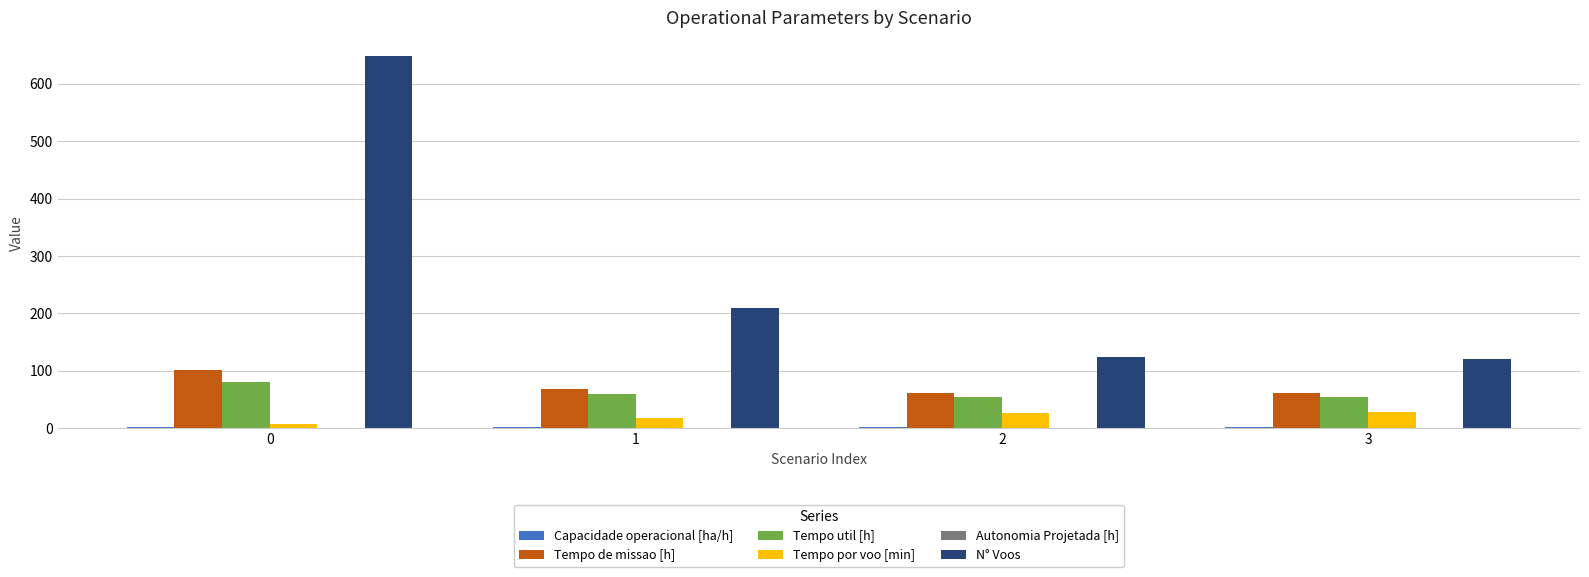

What is the sum of all Tempo de missao [h] values?

290.3